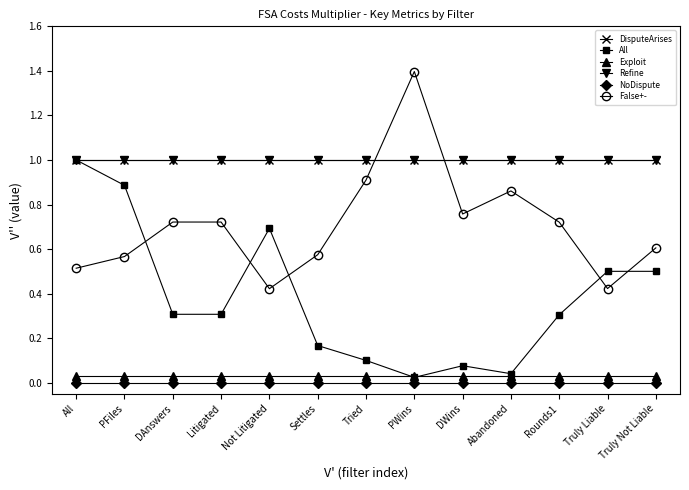

What is the difference between the highest and lowest values at Truly Liable?

1.0